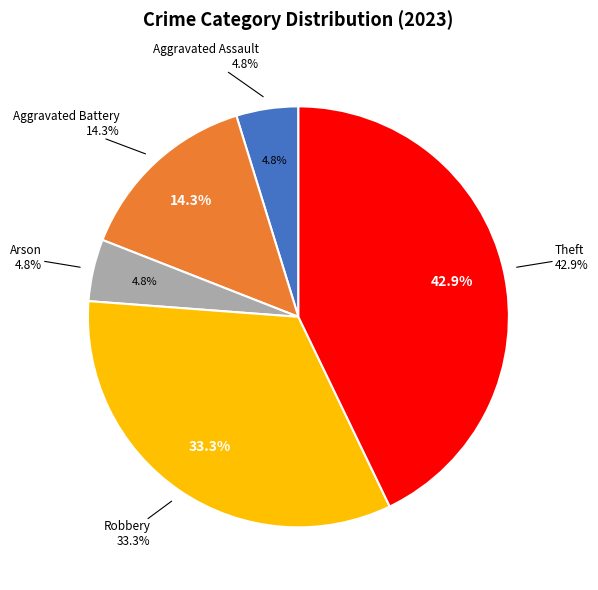

Rank the categories by value from lowest to highest.

Aggravated Assault, Arson, Aggravated Battery, Robbery, Theft